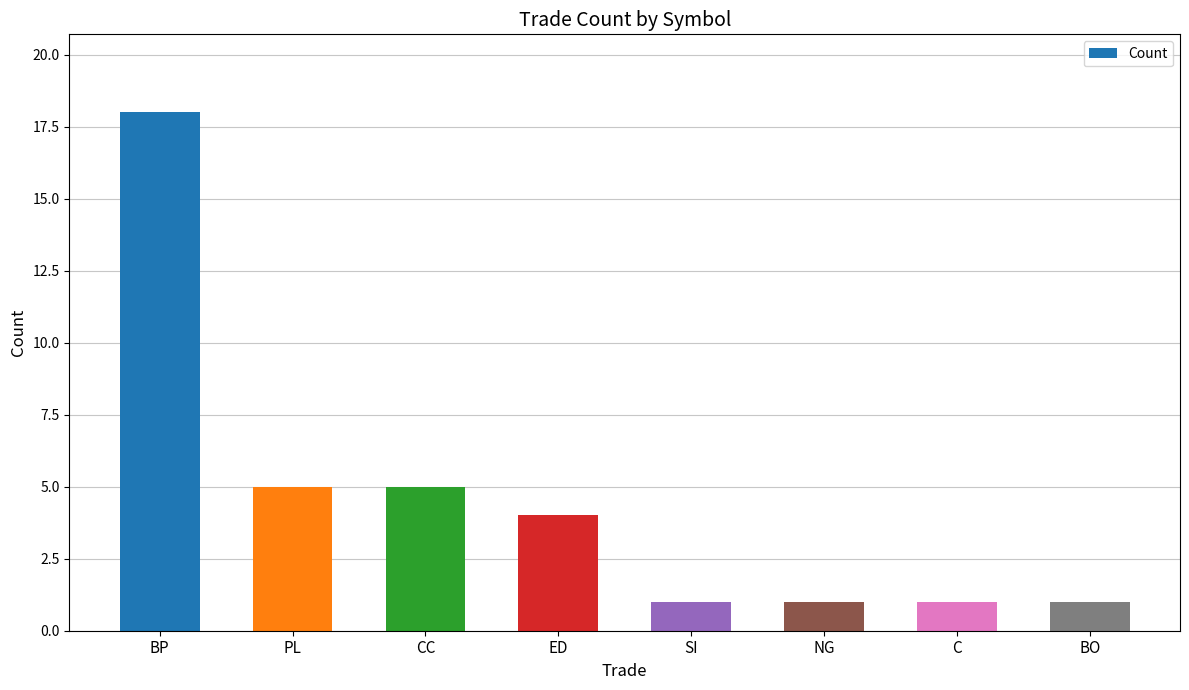

At which category does the chart reach its peak across all series?

BP